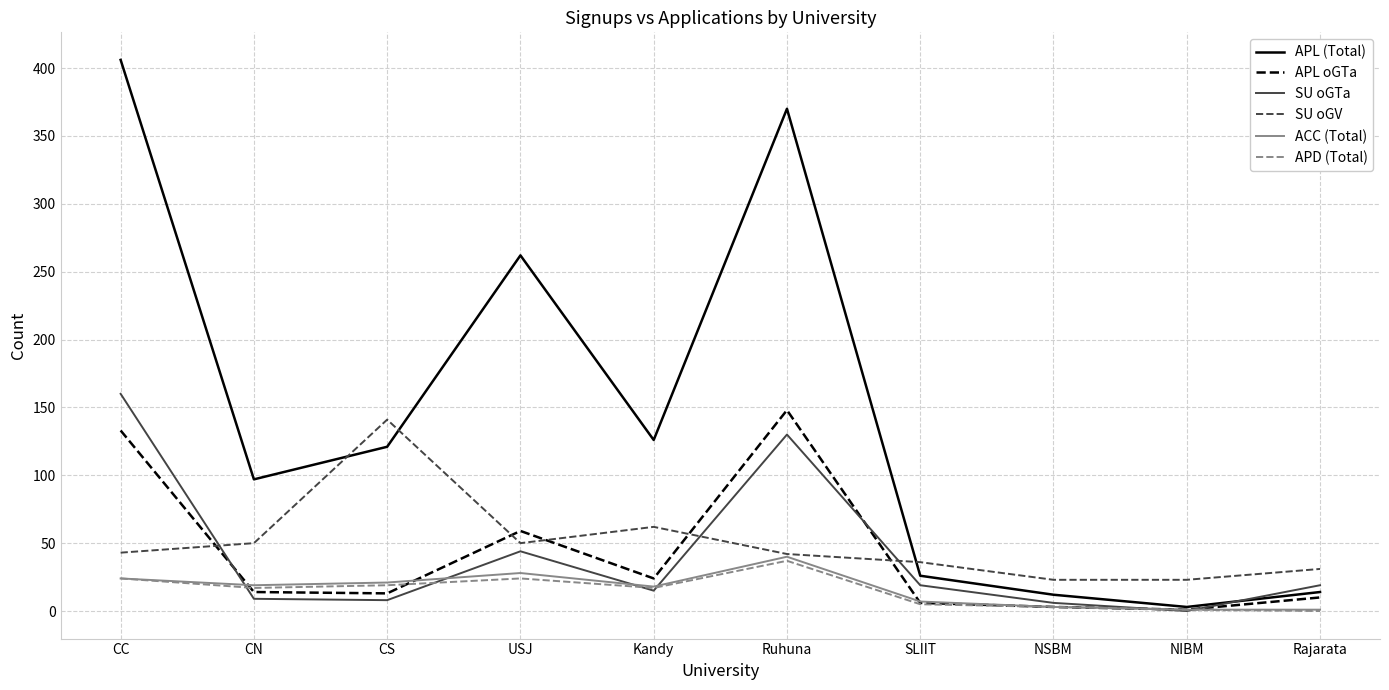

At which label does ACC (Total) reach its peak?

Ruhuna